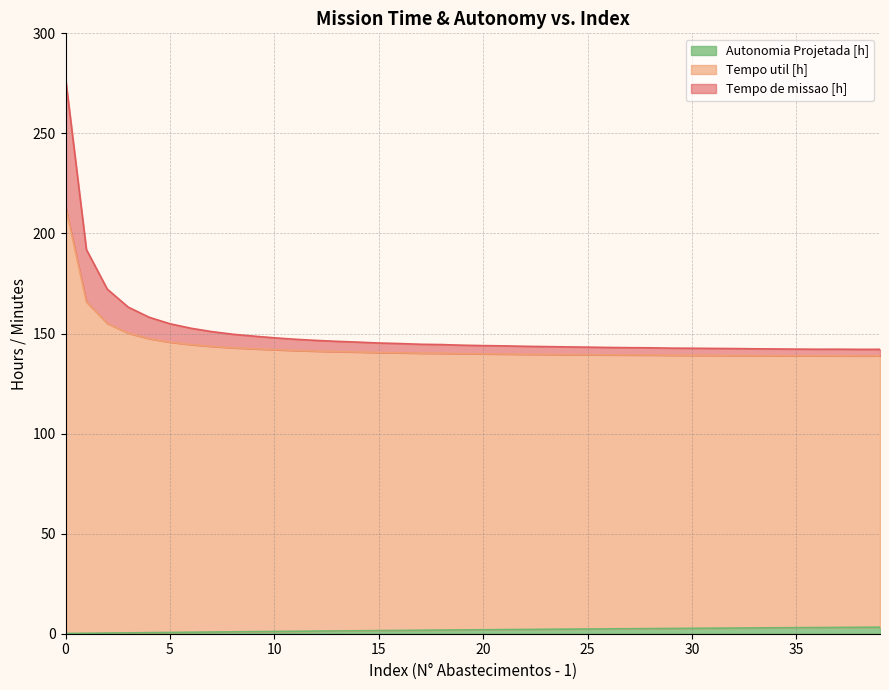

What is the difference between the maximum and second lowest values in the Autonomia Projetada [h] series?

3.0